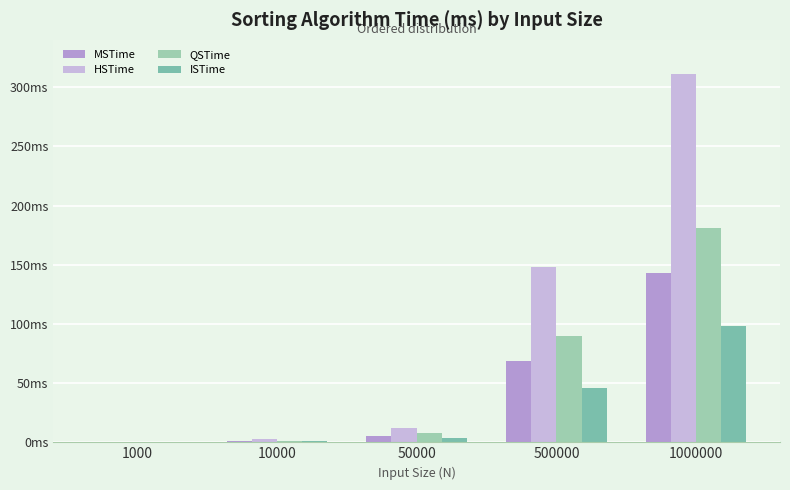

Between 1000 and 50000, which is larger?

50000